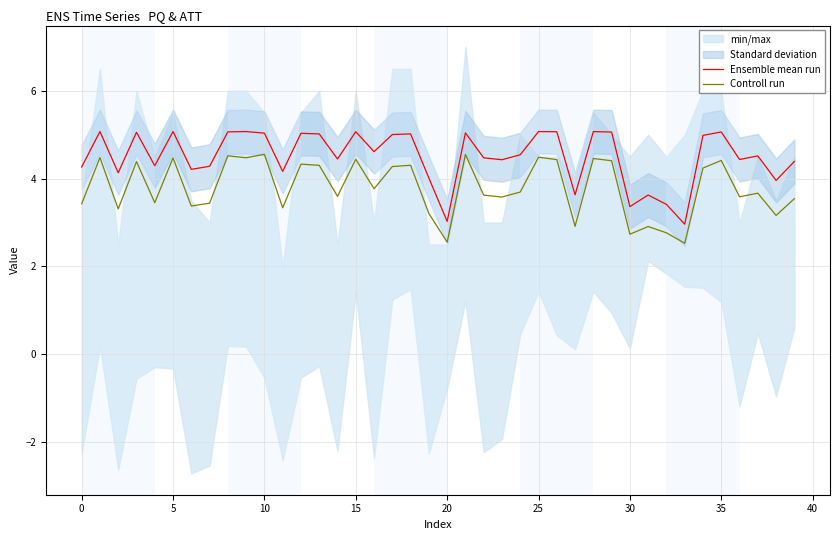

True or false: Controll run and Ensemble mean run cross at least once.

False